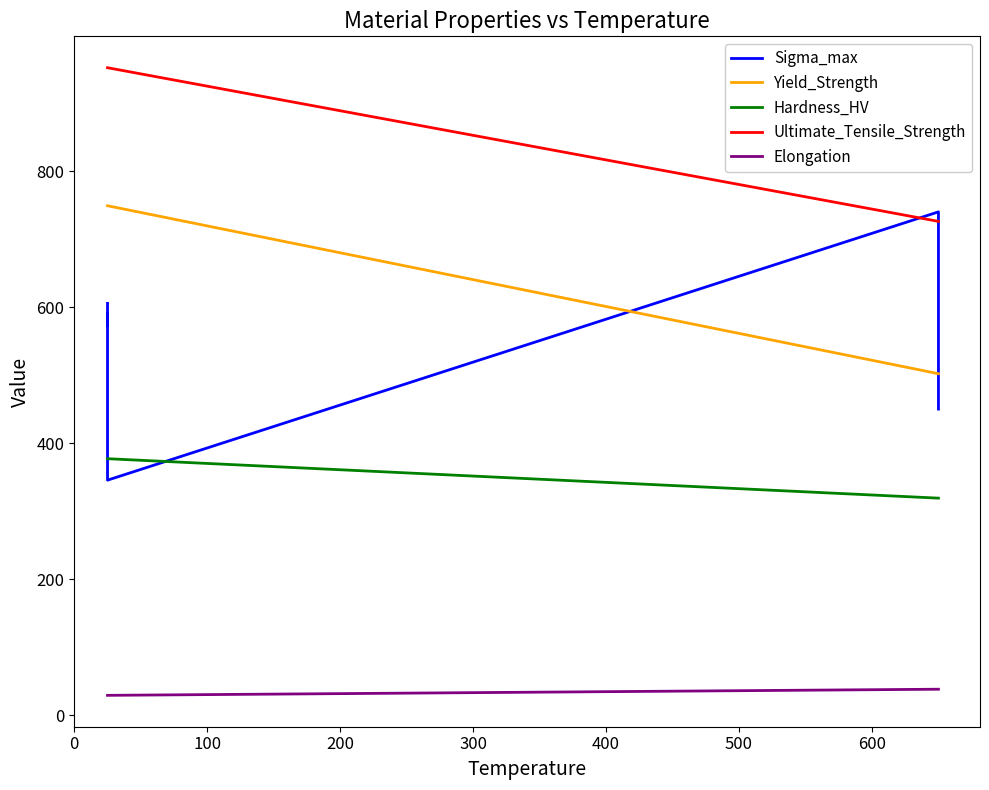

How many times do Yield_Strength and Sigma_max cross each other?

2